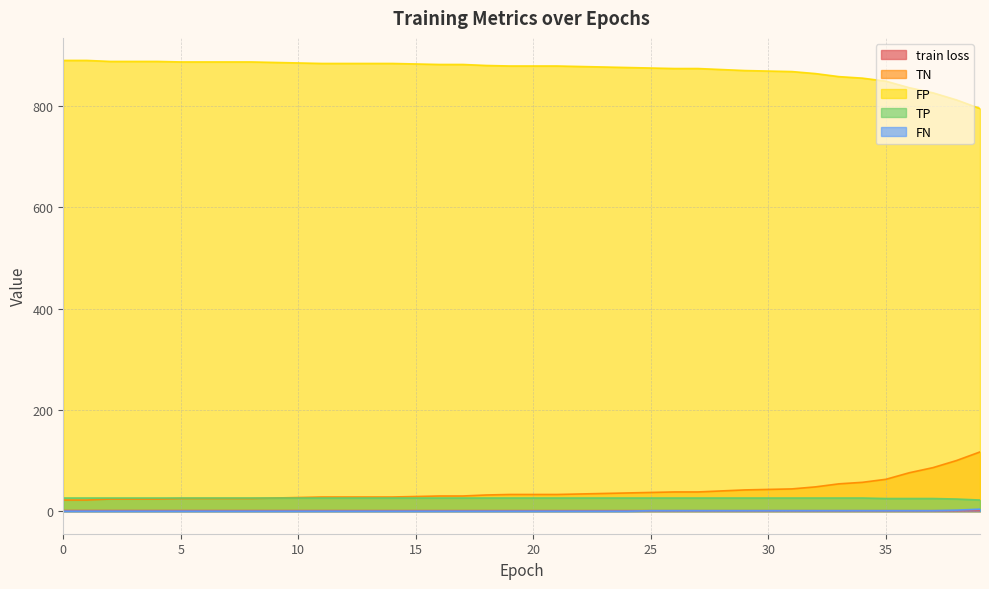

What is the difference between the maximum and minimum values in the TN series?

95.0